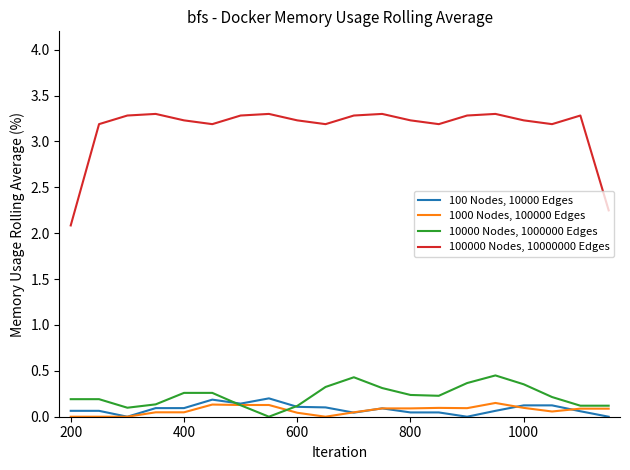

After their last crossing, which series has the higher values: 1000 Nodes, 100000 Edges or 100 Nodes, 10000 Edges?

1000 Nodes, 100000 Edges